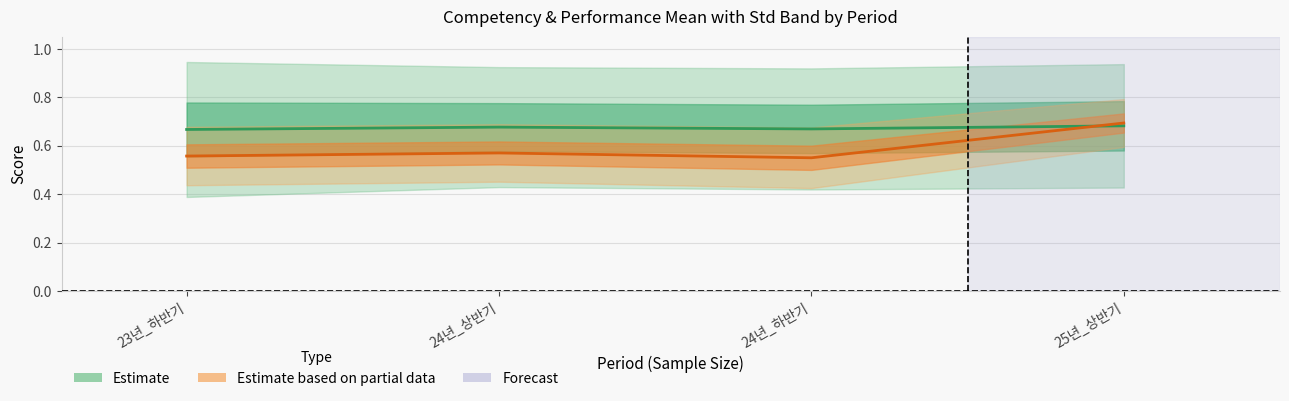

True or false: CompetencyMean has a value of 1.1 at 25년_상반기.

False